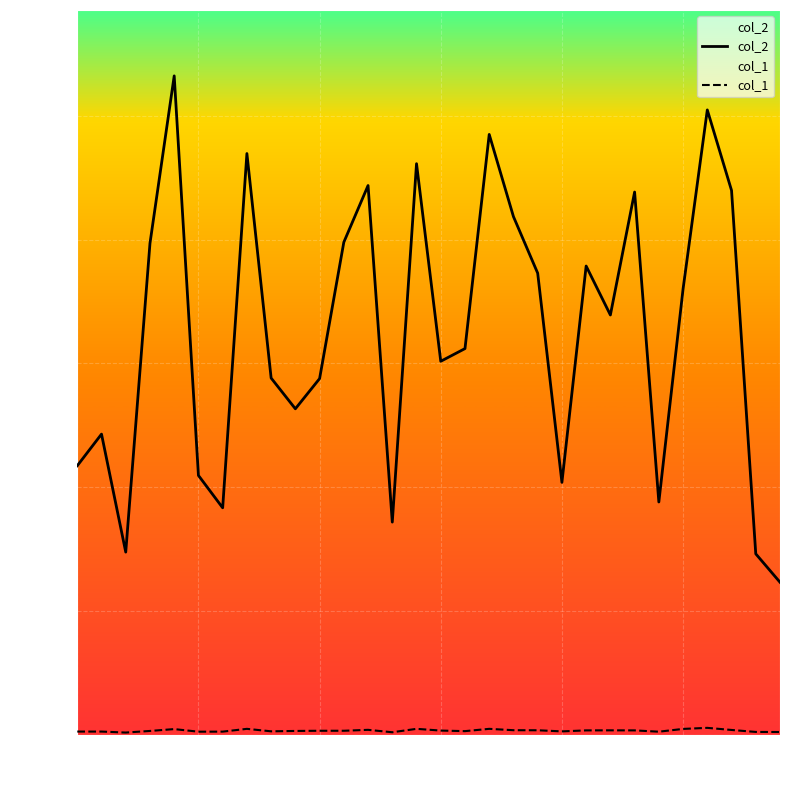

What is the value of the col_2 point at the 13th from the left?

8875